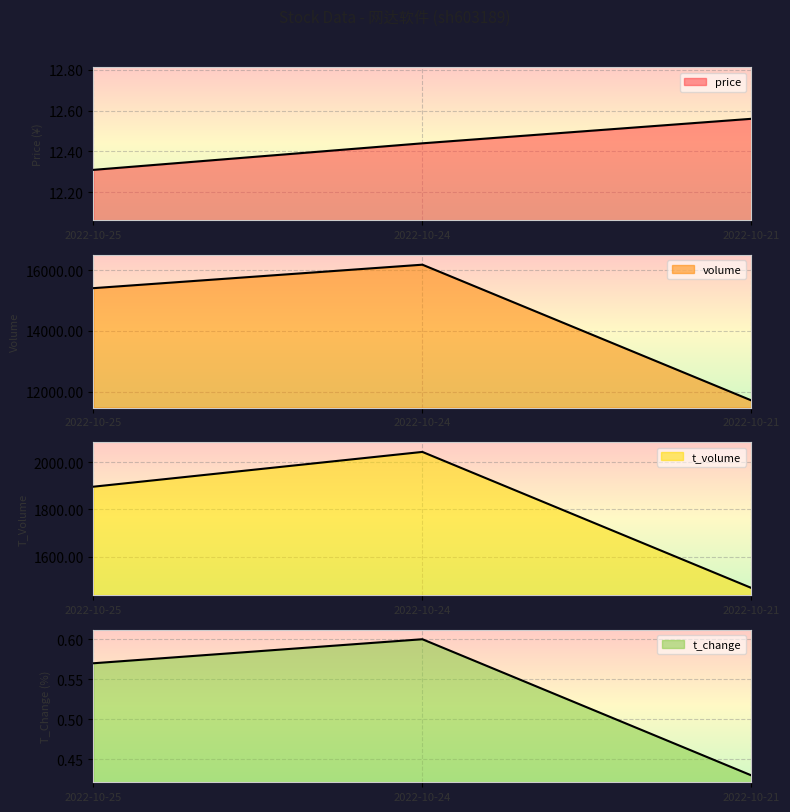

What are all the series names shown in the legend?

price, volume, t_volume, t_change